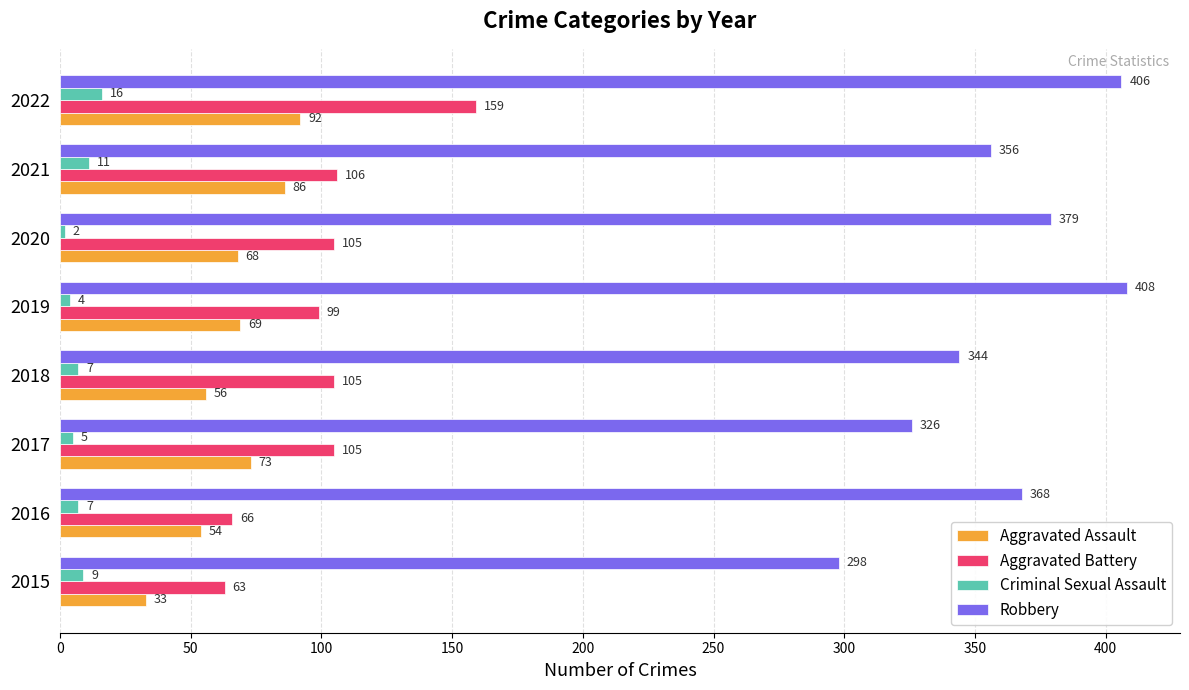

How many distinct data groups are displayed?

4